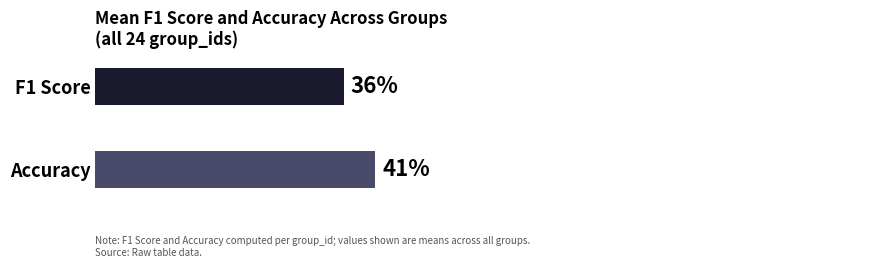

Count the number of data series in this chart.

1